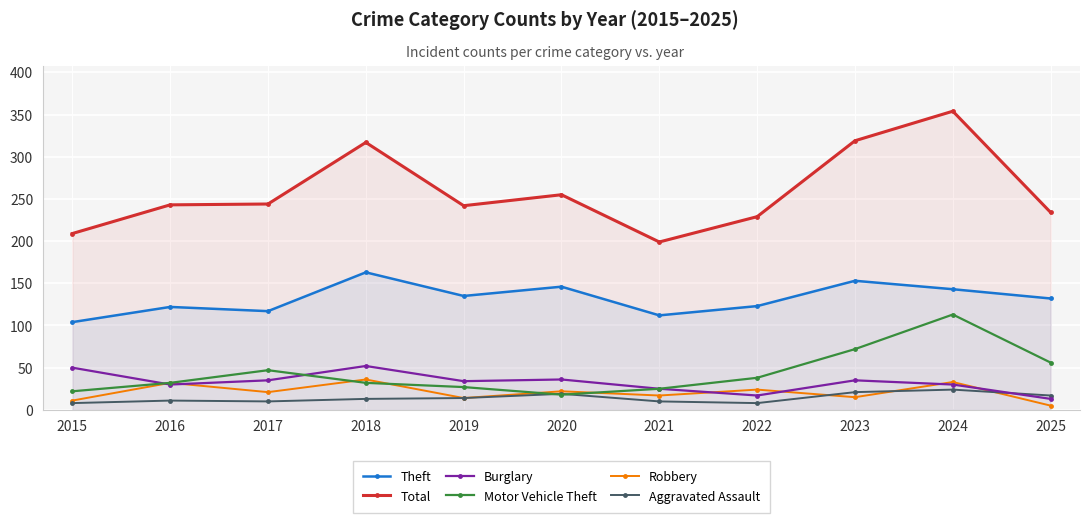

Where is the first local maximum for Aggravated Assault?

2016